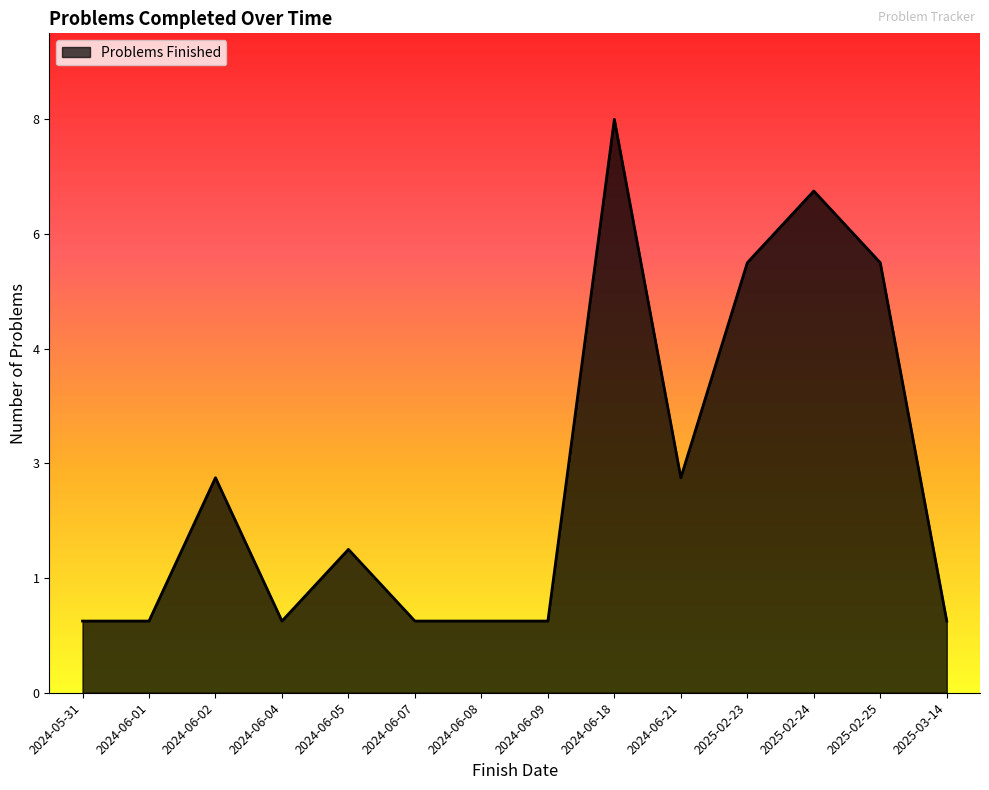

Does the chart display data point markers on the line(s)?

No